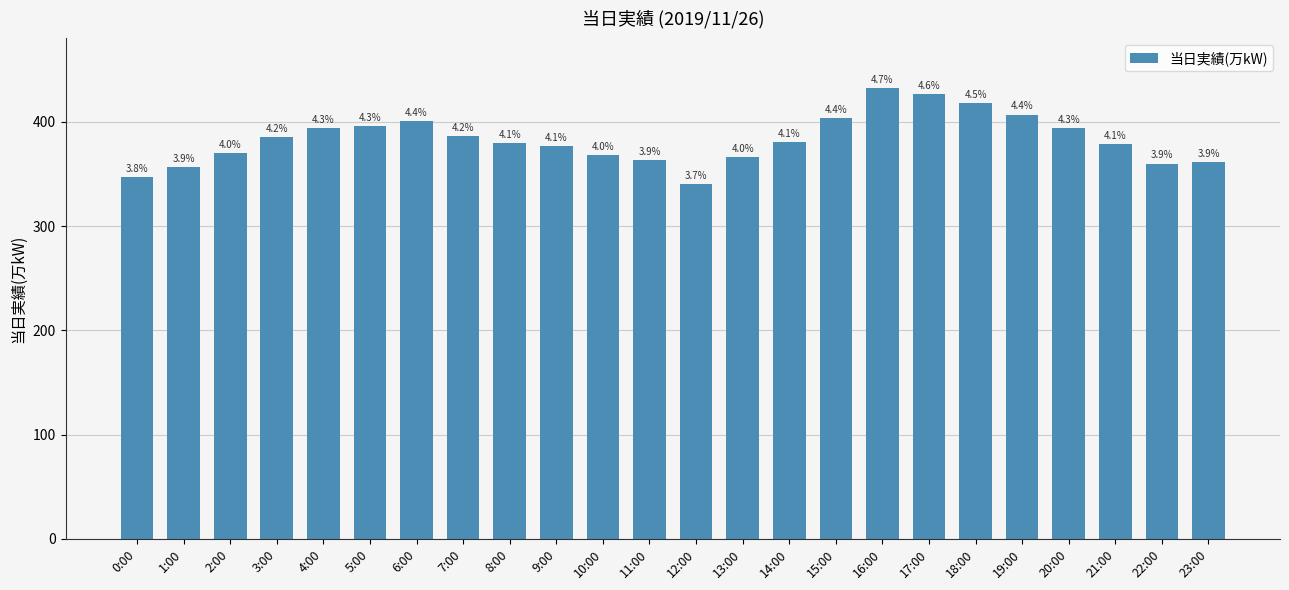

The value at 2:00 is 370. True or false?

True